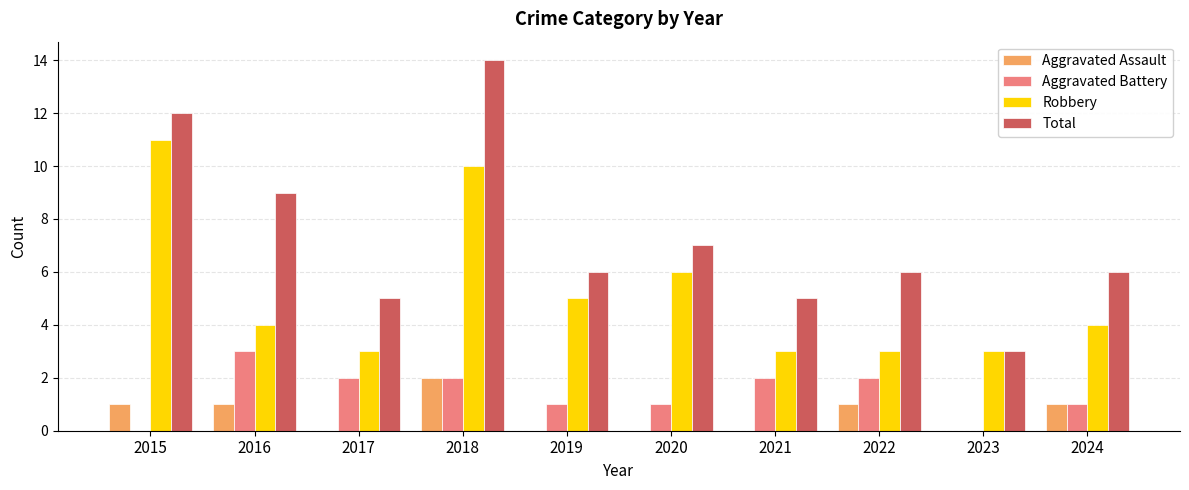

Are the bars grouped side by side (vs. stacked)?

Yes